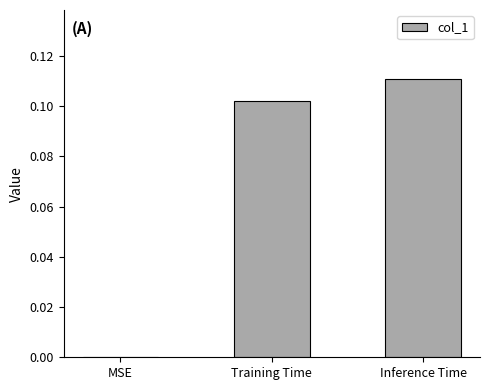

Which category has the highest value across all series?

Inference Time